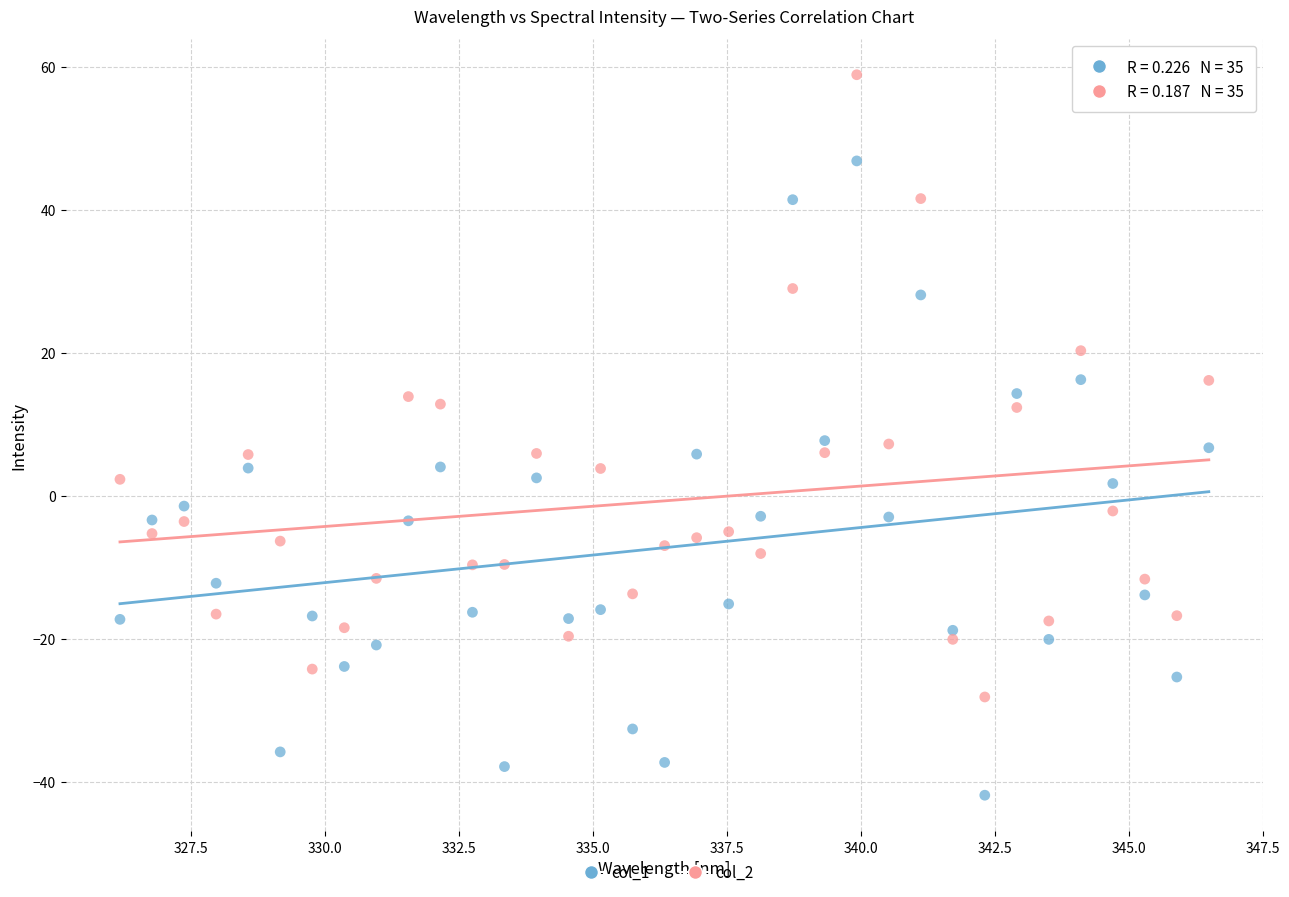

What are all the series names shown in the legend?

col_1, col_2